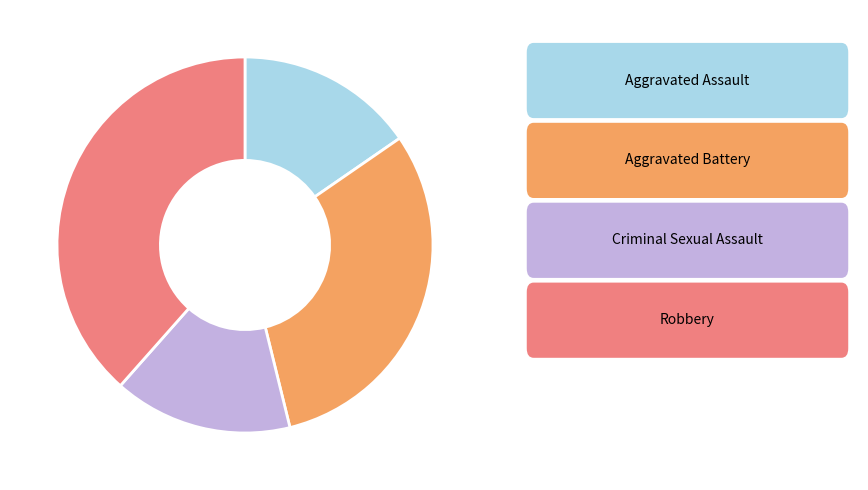

Is there a majority slice in this chart?

No